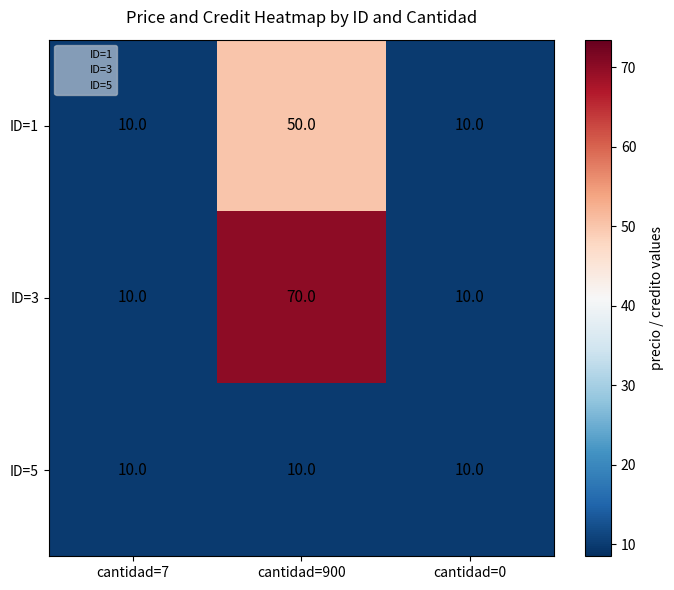

What is the smallest value displayed?

10